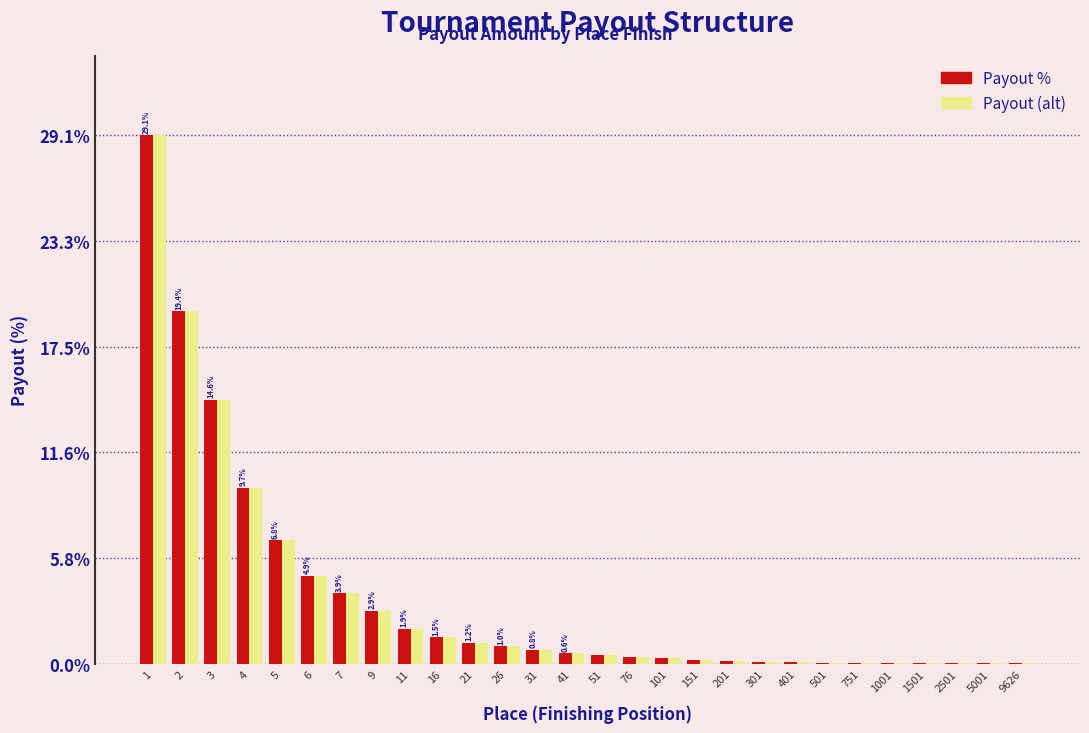

True or false: Payout % has a value of 0.4 at 76.

True